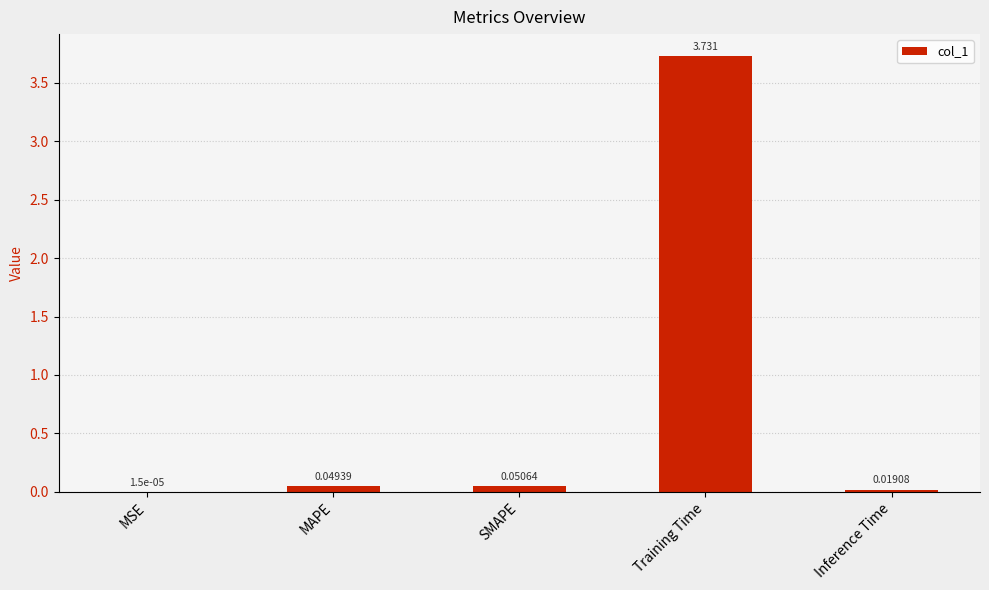

At which category does the chart reach its peak across all series?

Training Time